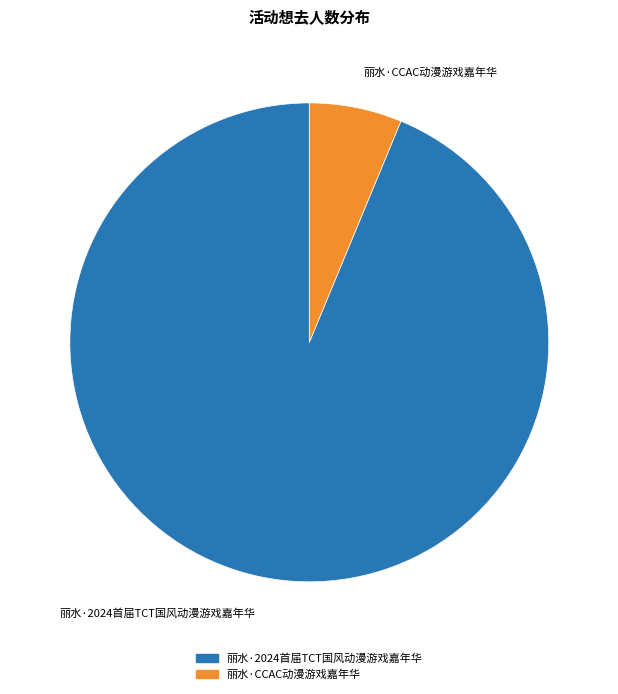

Which category accounts for the majority?

丽水·2024首届TCT国风动漫游戏嘉年华